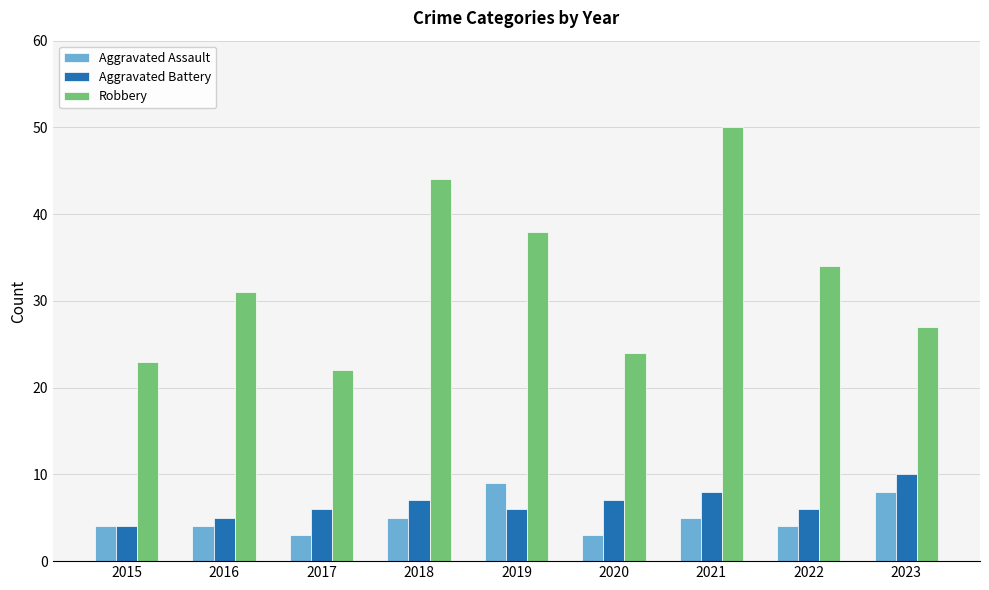

What is the difference between the Robbery values at 2021 and 2017?

28